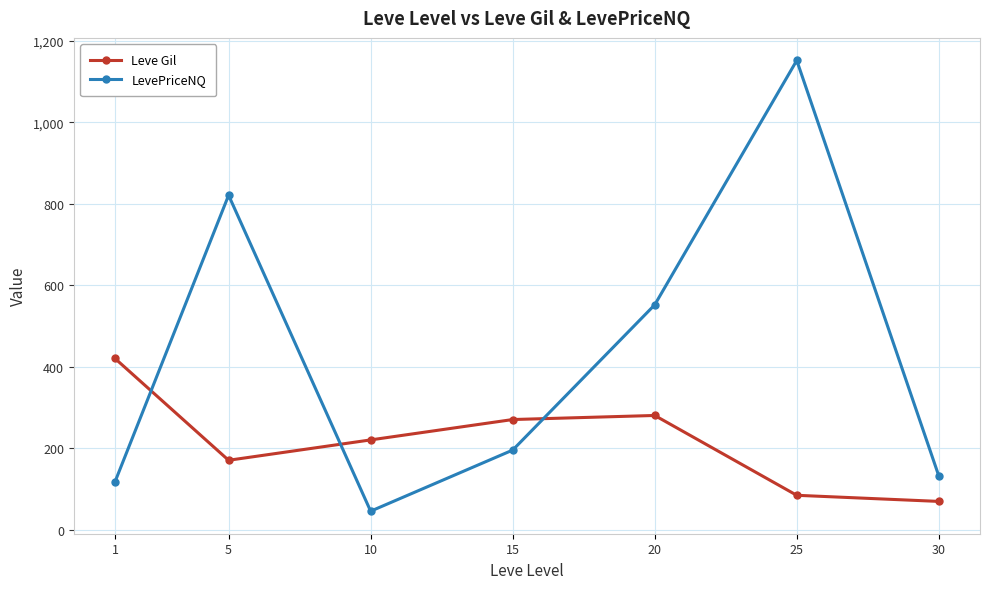

What are all the series names shown in the legend?

Leve Gil, LevePriceNQ